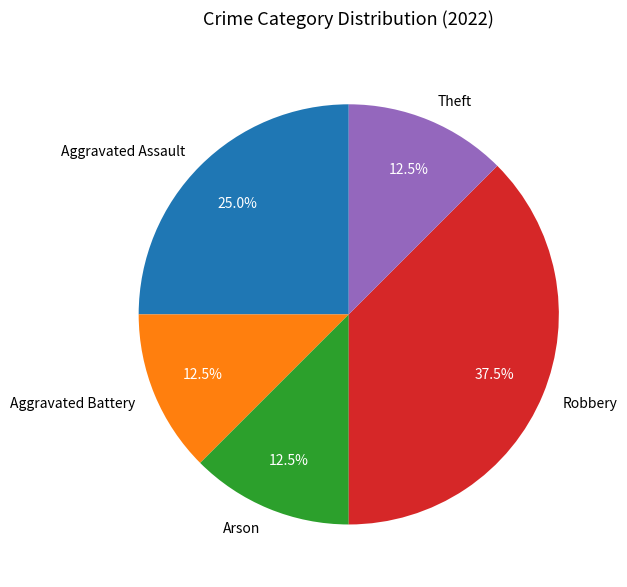

Is the sum of Theft and Arson greater than half?

No